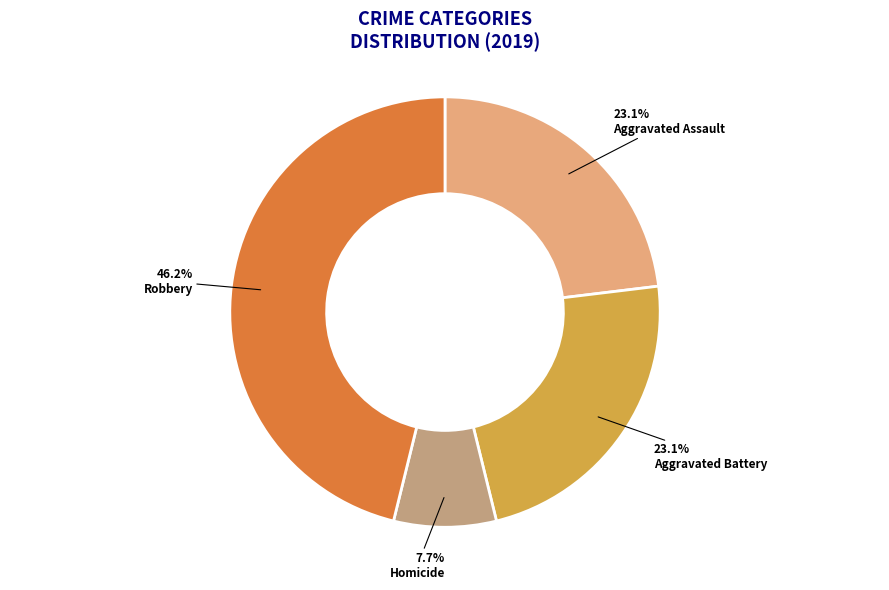

Does any single category account for the majority?

No